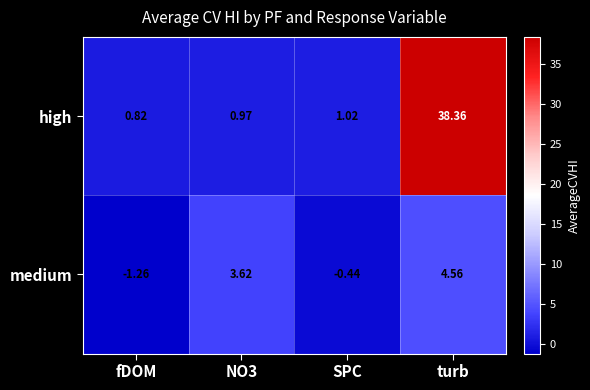

At turb, list the series in order from smallest to largest.

medium, high